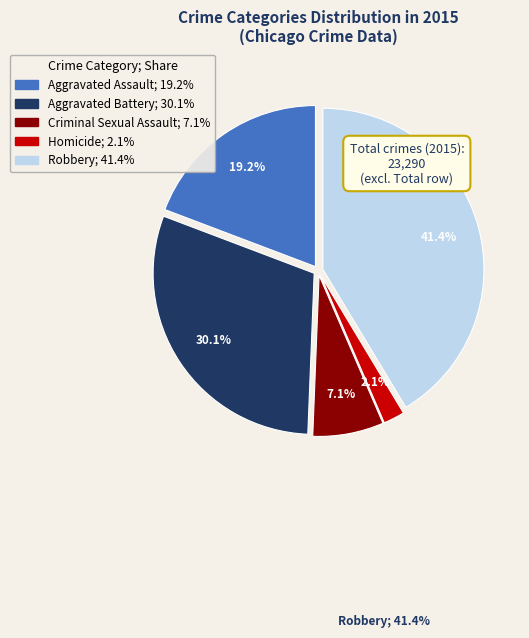

Count the number of slices in the pie.

5